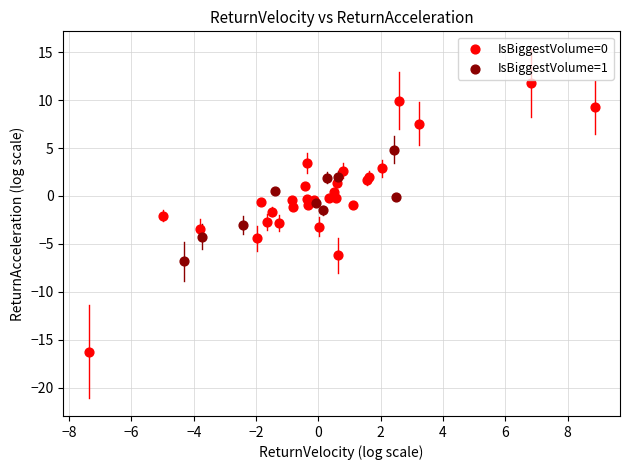

Which series has the largest Y range (max minus min)?

IsBiggestVolume=0